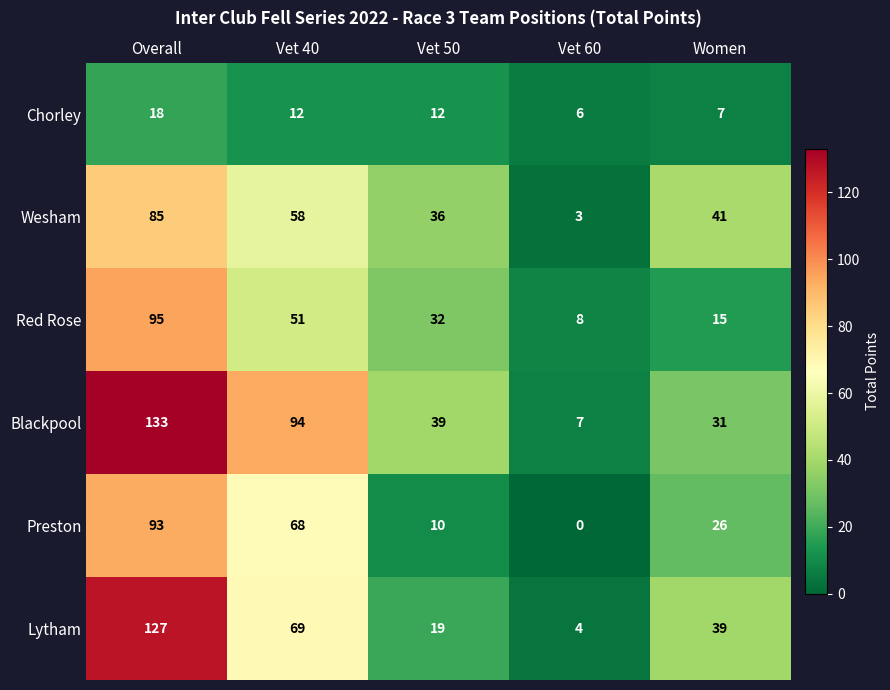

What is the maximum value shown in the chart?

133